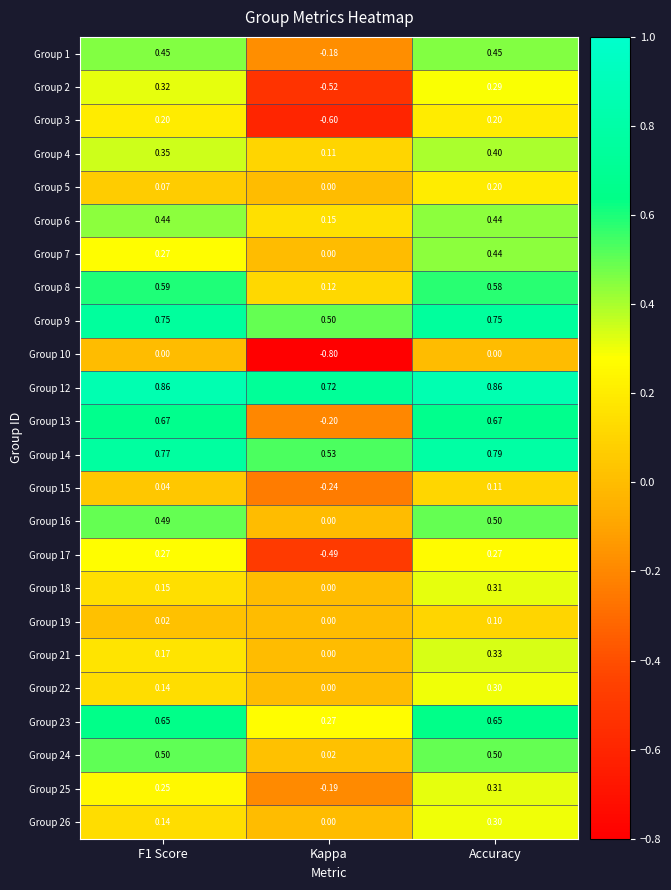

Which series has the largest total across all categories?

Group 12